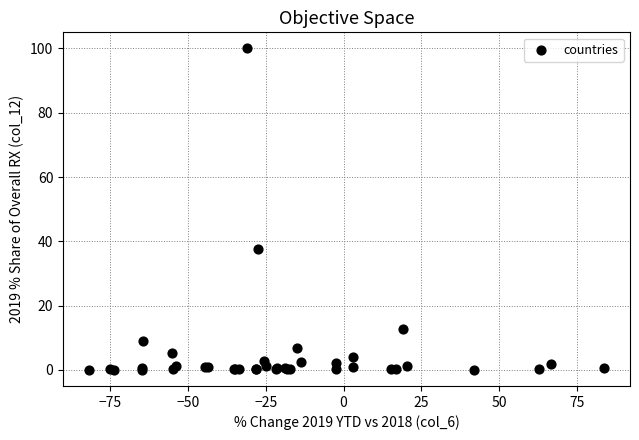

What Y value in the scatter plot is closest to 50?

37.5